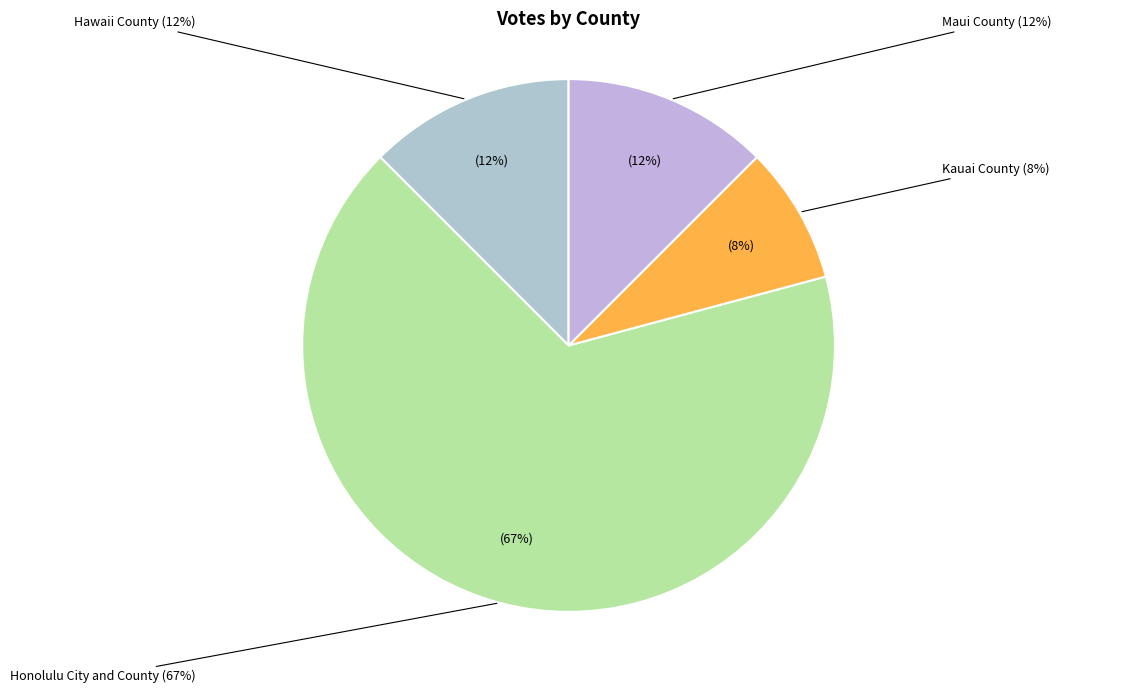

Which category has the biggest portion of the pie?

Honolulu City and County